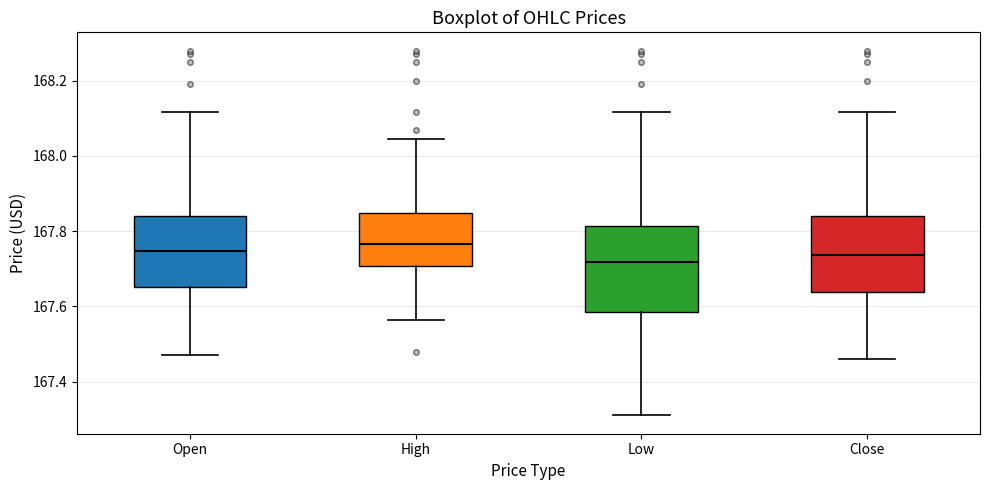

Reading left to right, read every box against the y-axis: the position of its median line, the range the box covers, and the ends of its whiskers. The values are not printed on the chart, so give them approximately, as read against the axis.

Open: median 167.74, box 167.66 to 167.84, whiskers 167.48 to 168.12
High: median 167.76, box 167.70 to 167.84, whiskers 167.56 to 168.04
Low: median 167.72, box 167.58 to 167.82, whiskers 167.32 to 168.12
Close: median 167.74, box 167.64 to 167.84, whiskers 167.46 to 168.12